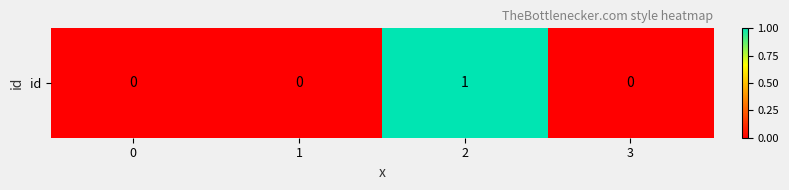

Rank the categories by value from lowest to highest.

0, 1, 3, 2